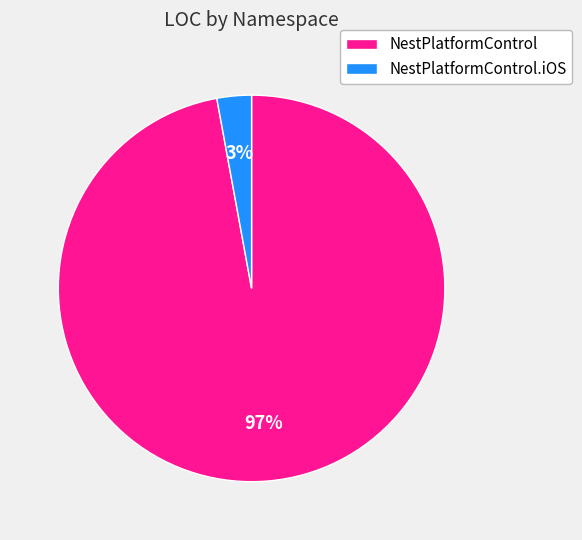

To the nearest percent, what is the average slice percentage?

50%